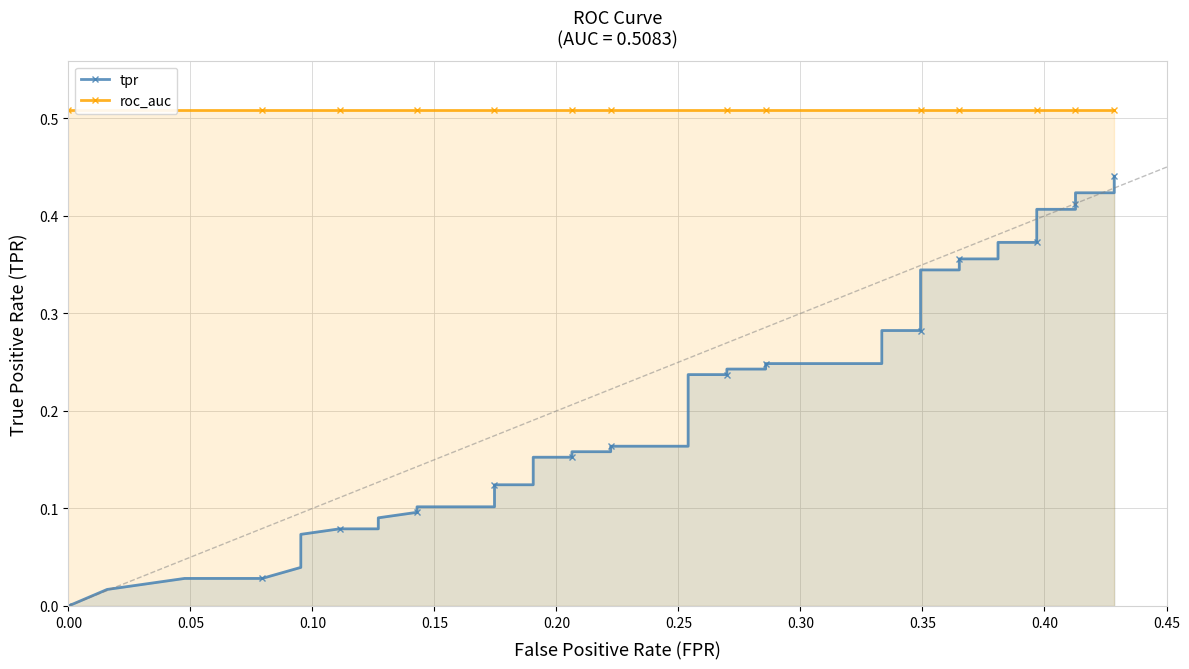

Does the chart have visible grid lines?

Yes